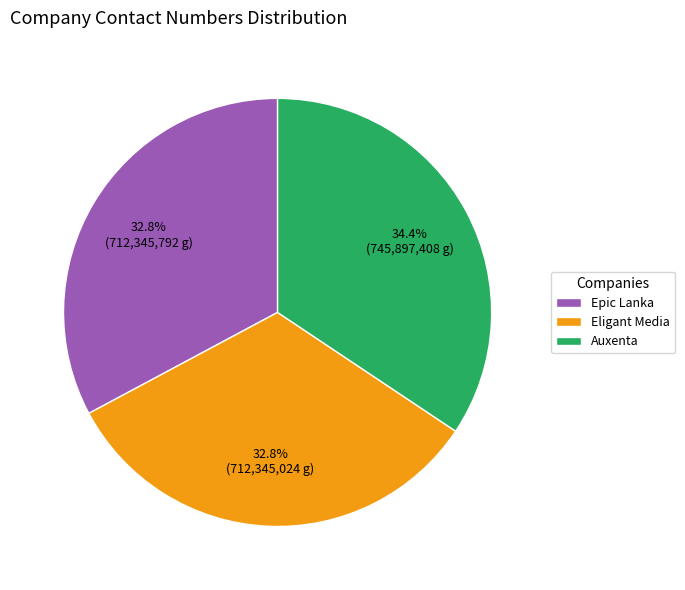

To the nearest percent, what is the difference between the largest and smallest slice percentages?

2%